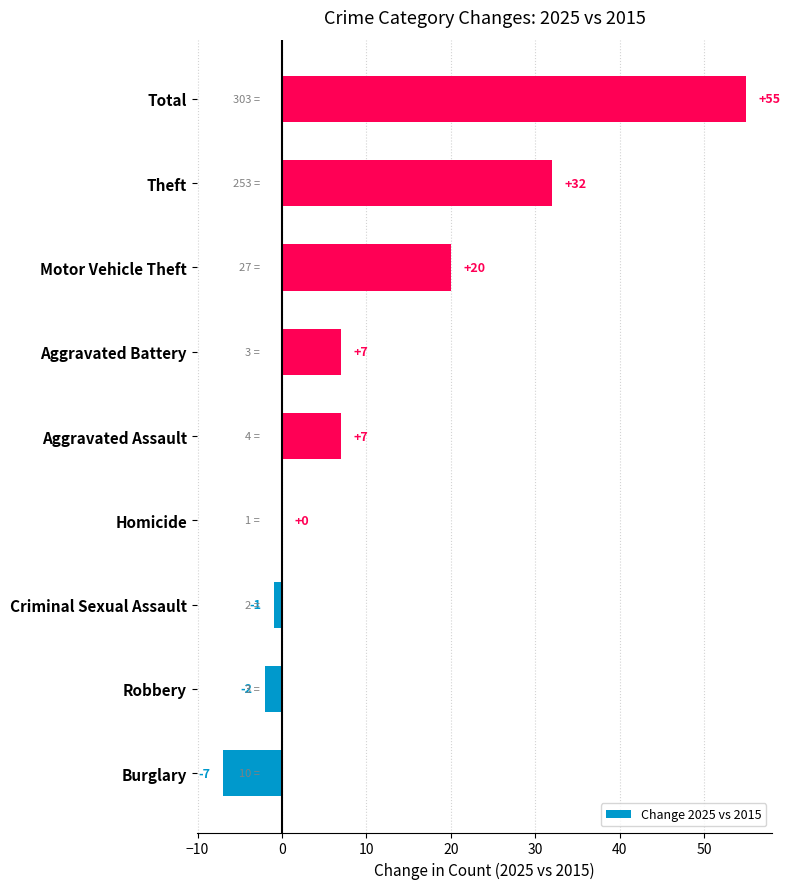

Approximately how many times larger is the value at Motor Vehicle Theft compared to Aggravated Battery?

2.9